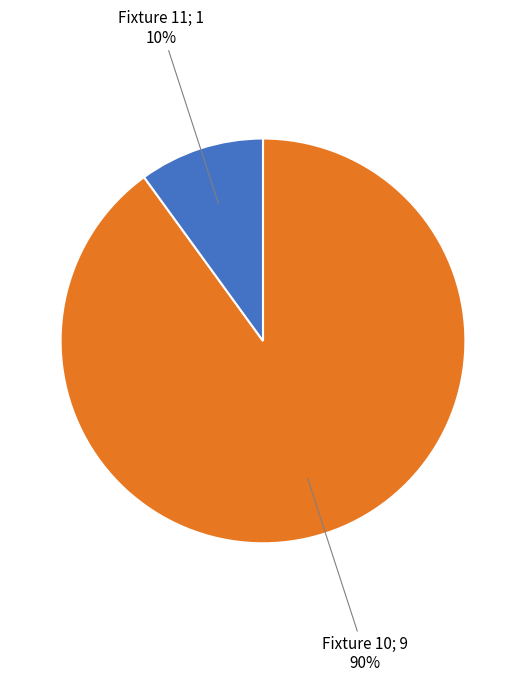

To the nearest percent, what is the difference between the largest and smallest slice percentages?

80%